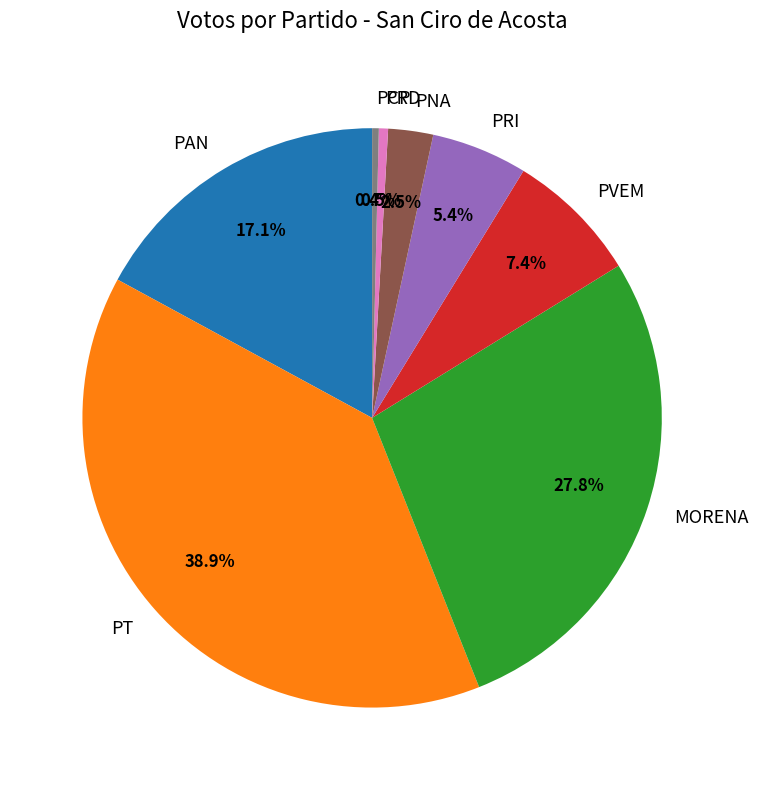

How many segments does this pie chart have?

8